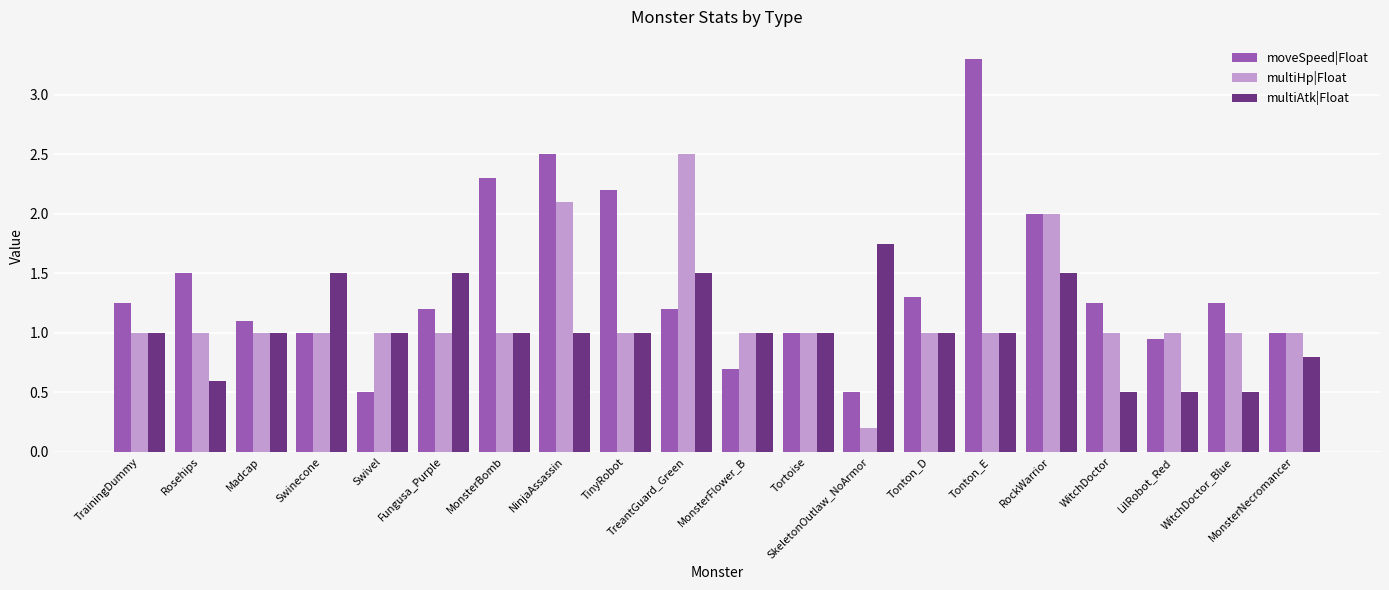

Which series has the widest spread of values?

moveSpeed|Float